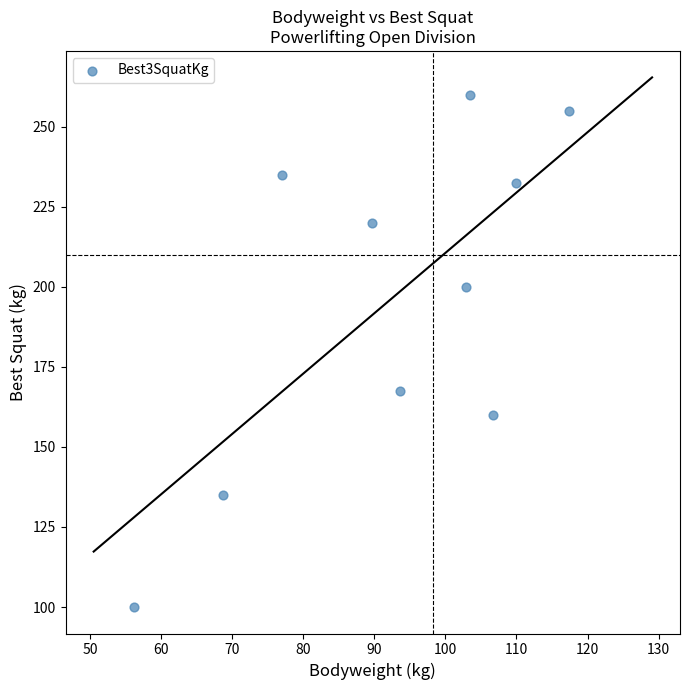

What Y value in the scatter plot is closest to 180?

167.5